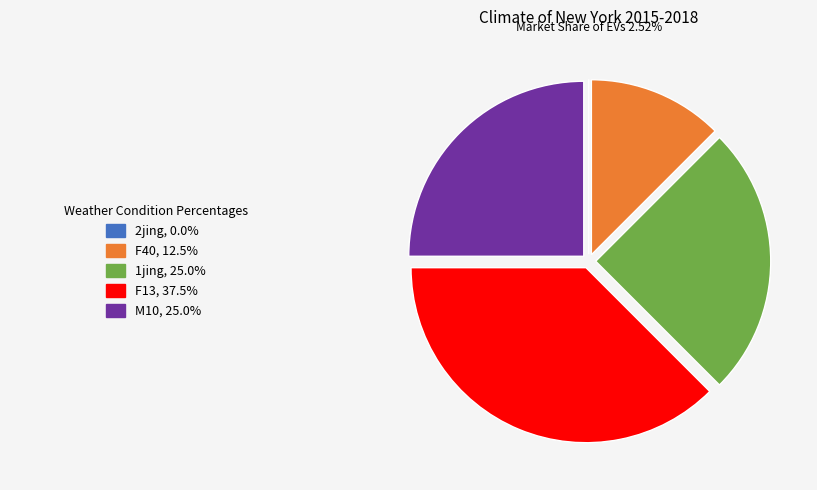

Is there a majority slice in this chart?

No